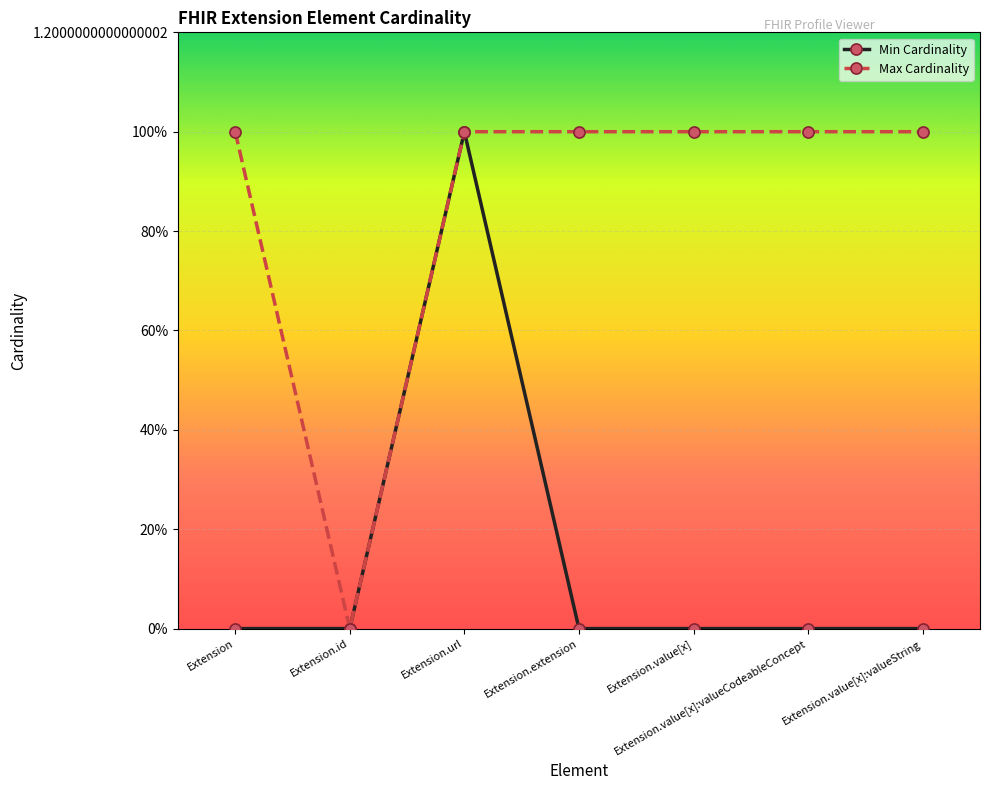

Is this an area chart (filled region under the line)?

No